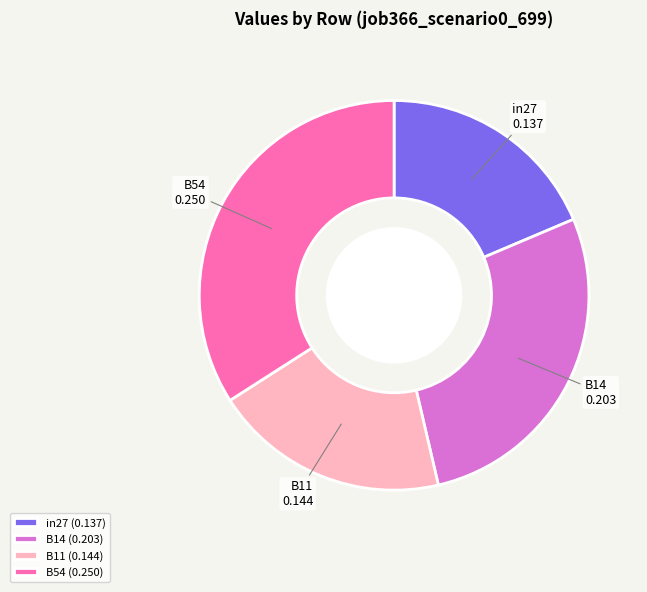

Approximately how many times larger is the value at B14 (0.203) compared to B54 (0.250)?

0.8